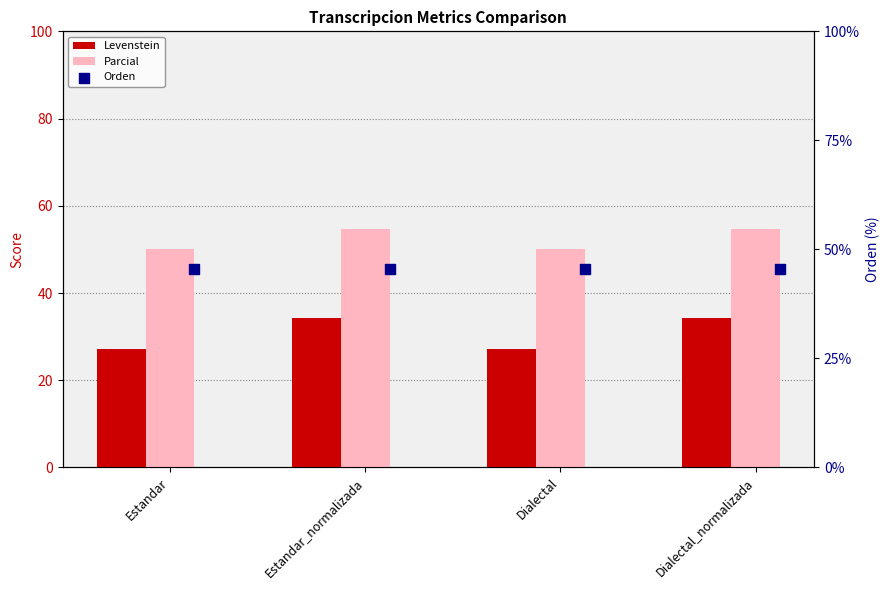

Which series reaches the maximum Y coordinate?

Parcial